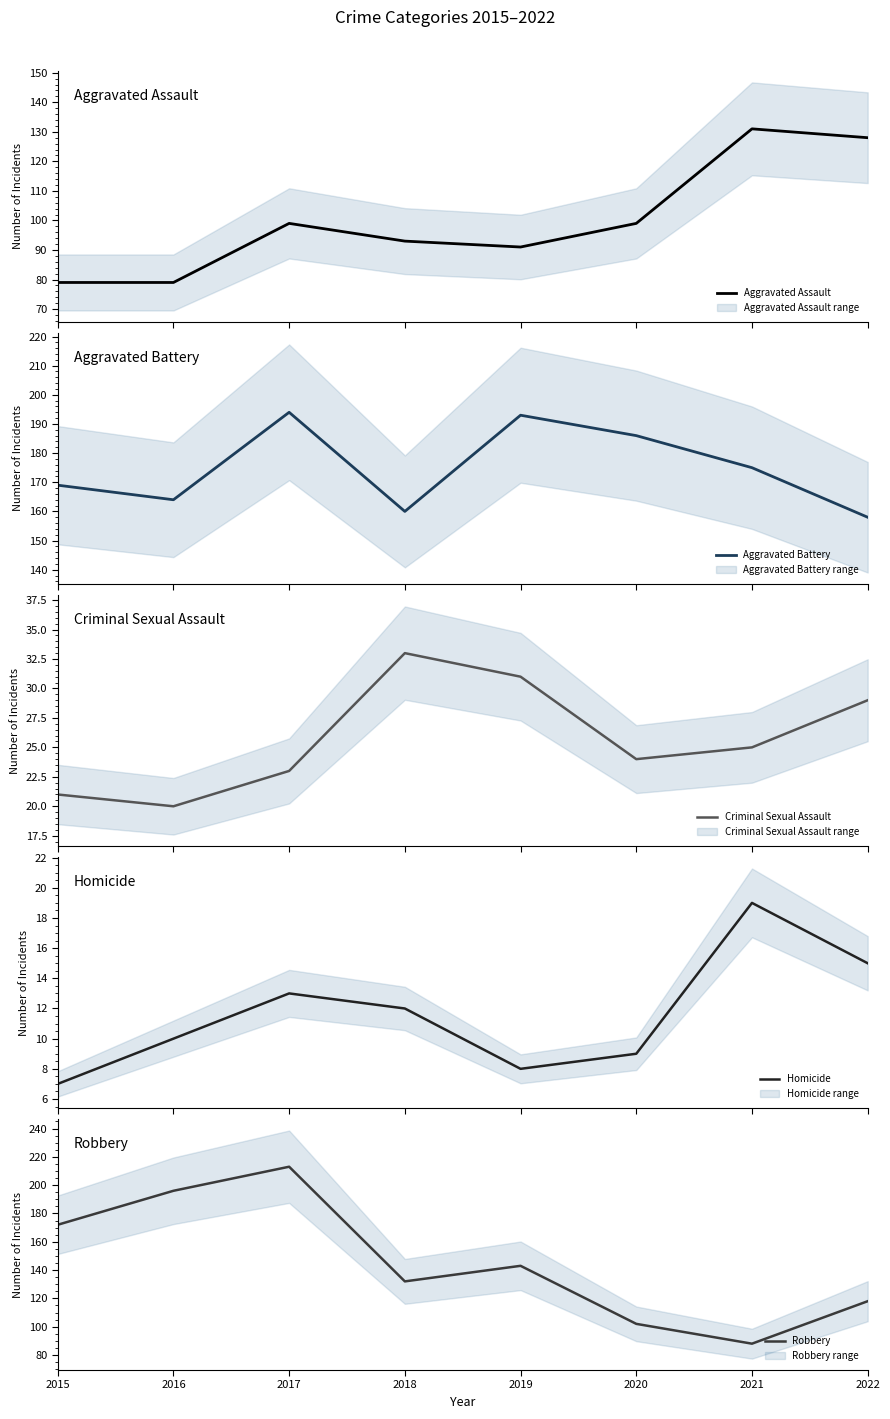

Reading left to right, transcribe all the data shown in this chart.

Aggravated Assault: 2015=79	2016=79	2017=99	2018=93	2019=91	2020=99	2021=131	2022=128
Aggravated Battery: 2015=169	2016=164	2017=194	2018=160	2019=193	2020=186	2021=175	2022=158
Criminal Sexual Assault: 2015=21	2016=20	2017=23	2018=33	2019=31	2020=24	2021=25	2022=29
Homicide: 2015=7	2016=10	2017=13	2018=12	2019=8	2020=9	2021=19	2022=15
Robbery: 2015=172	2016=196	2017=213	2018=132	2019=143	2020=102	2021=88	2022=118